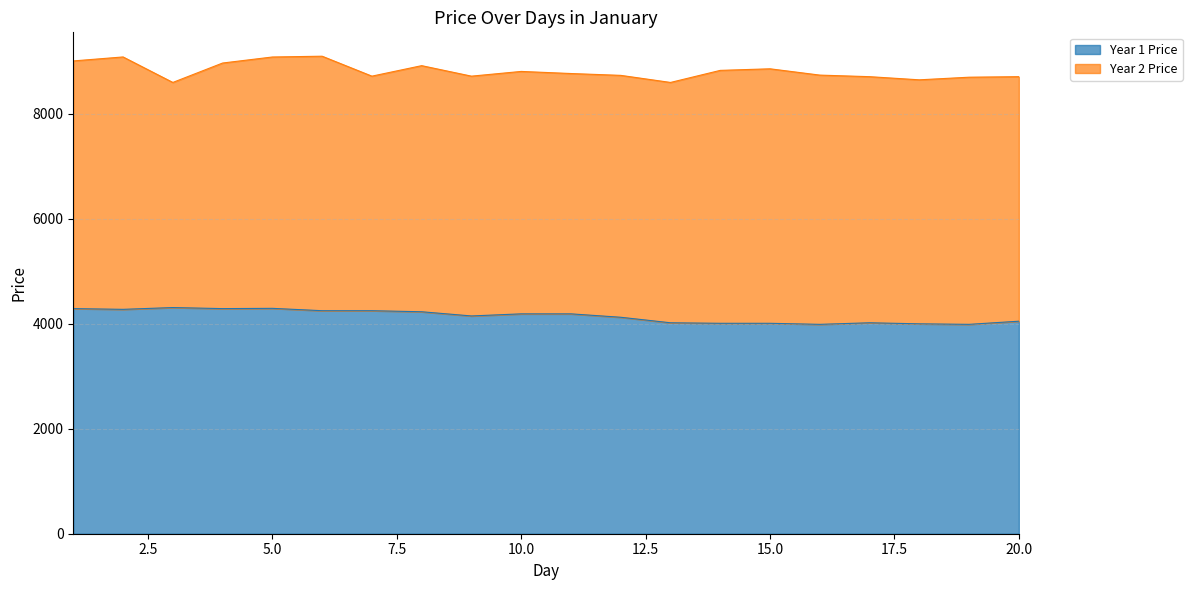

What is the approximate value at 10, to the nearest 10?

4190